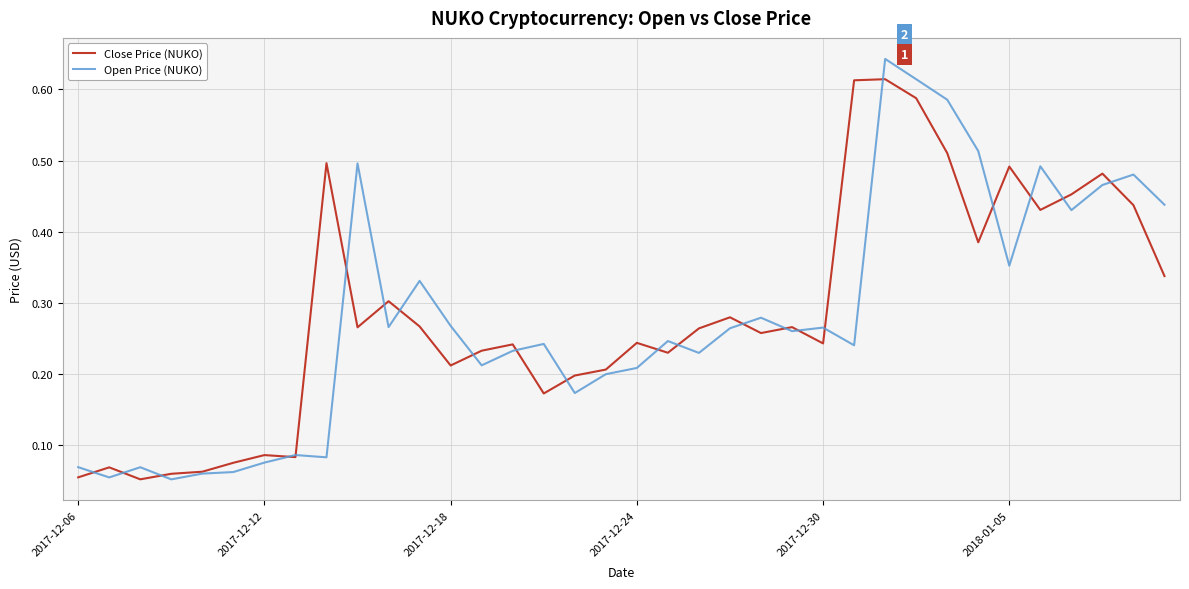

List the series in order of their overall mean, highest first.

Close Price (NUKO), Open Price (NUKO)